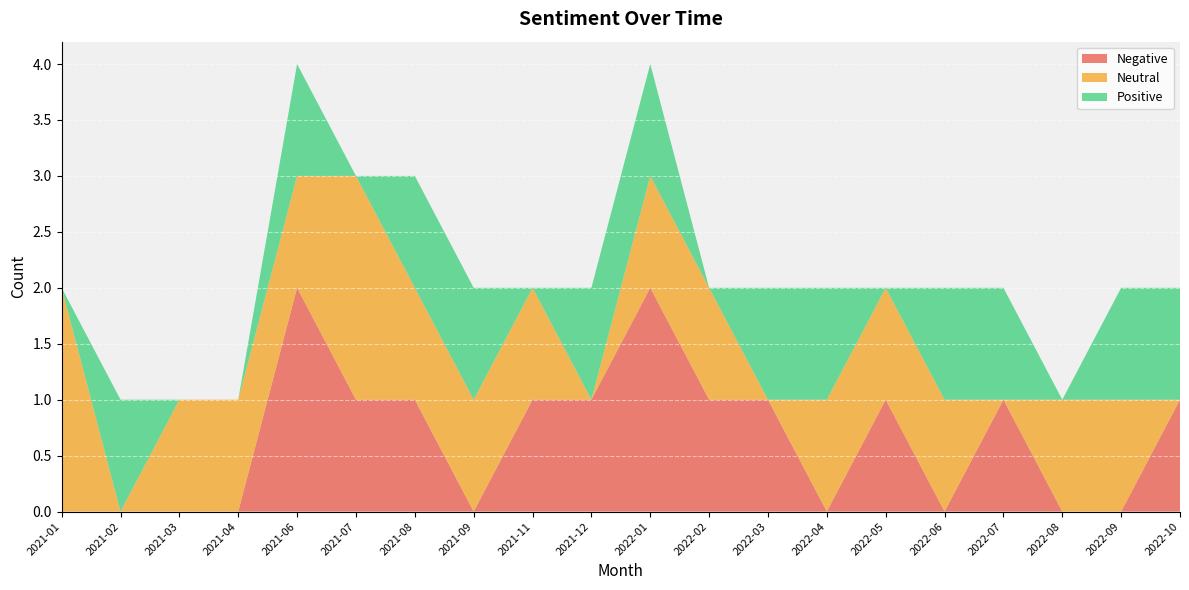

Reading left to right, what are all the values shown in this chart?

Negative: 2021-01=0	2021-02=0	2021-03=0	2021-04=0	2021-06=2	2021-07=1	2021-08=1	2021-09=0	2021-11=1	2021-12=1	2022-01=2	2022-02=1	2022-03=1	2022-04=0	2022-05=1	2022-06=0	2022-07=1	2022-08=0	2022-09=0	2022-10=1
Neutral: 2021-01=2	2021-02=0	2021-03=1	2021-04=1	2021-06=1	2021-07=2	2021-08=1	2021-09=1	2021-11=1	2021-12=0	2022-01=1	2022-02=1	2022-03=0	2022-04=1	2022-05=1	2022-06=1	2022-07=0	2022-08=1	2022-09=1	2022-10=0
Positive: 2021-01=0	2021-02=1	2021-03=0	2021-04=0	2021-06=1	2021-07=0	2021-08=1	2021-09=1	2021-11=0	2021-12=1	2022-01=1	2022-02=0	2022-03=1	2022-04=1	2022-05=0	2022-06=1	2022-07=1	2022-08=0	2022-09=1	2022-10=1